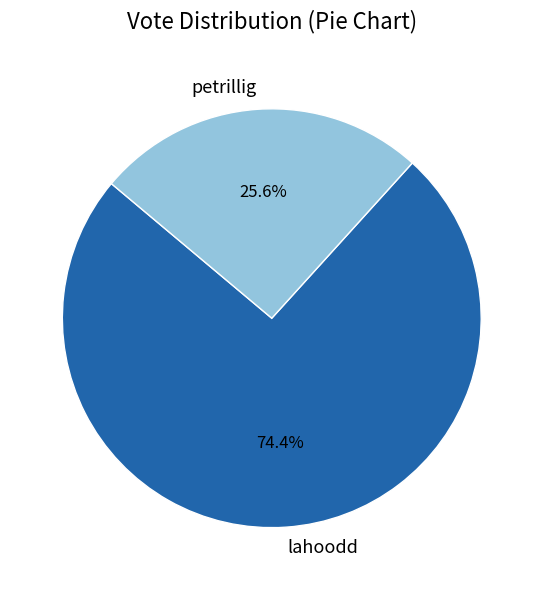

To the nearest percent, what percentage of the pie is lahoodd?

74%